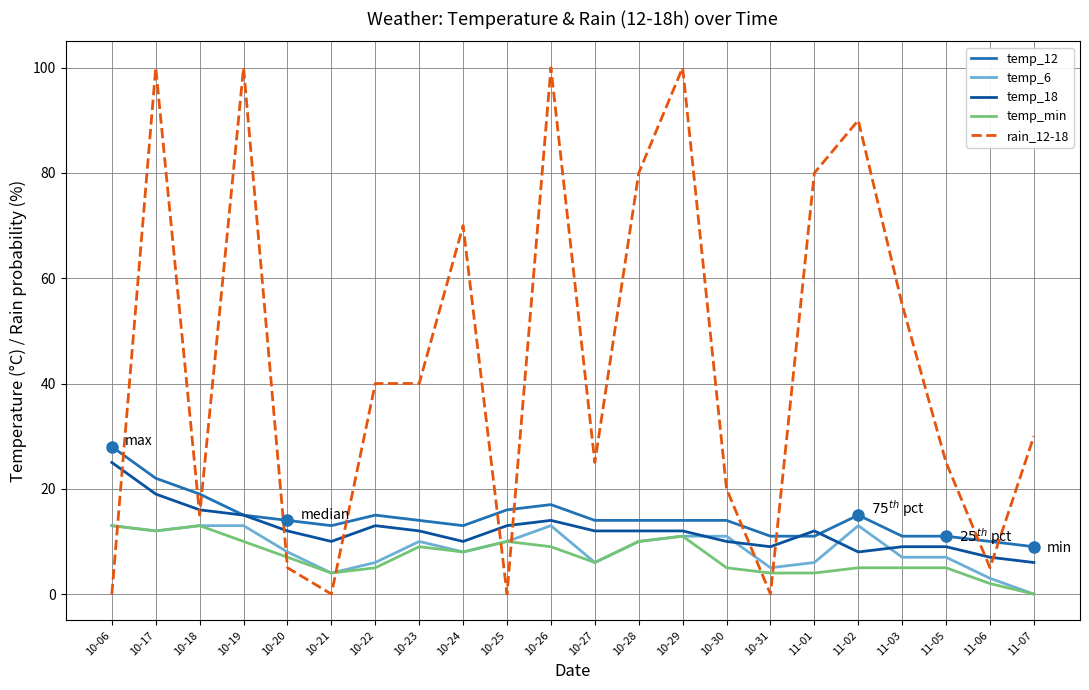

Where does the temp_18 series first go above 12?

10-06